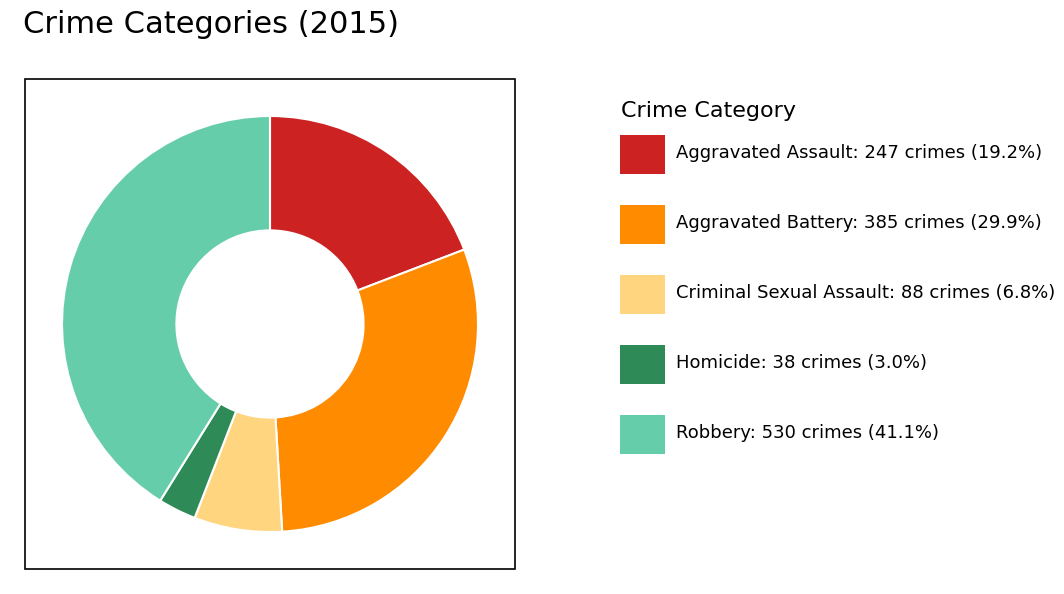

Is there a majority slice in this chart?

No